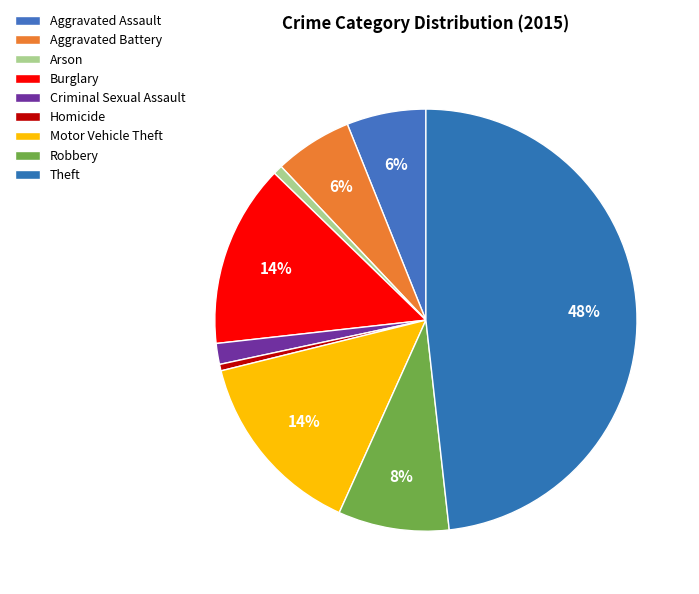

How many slices are in this pie chart?

9